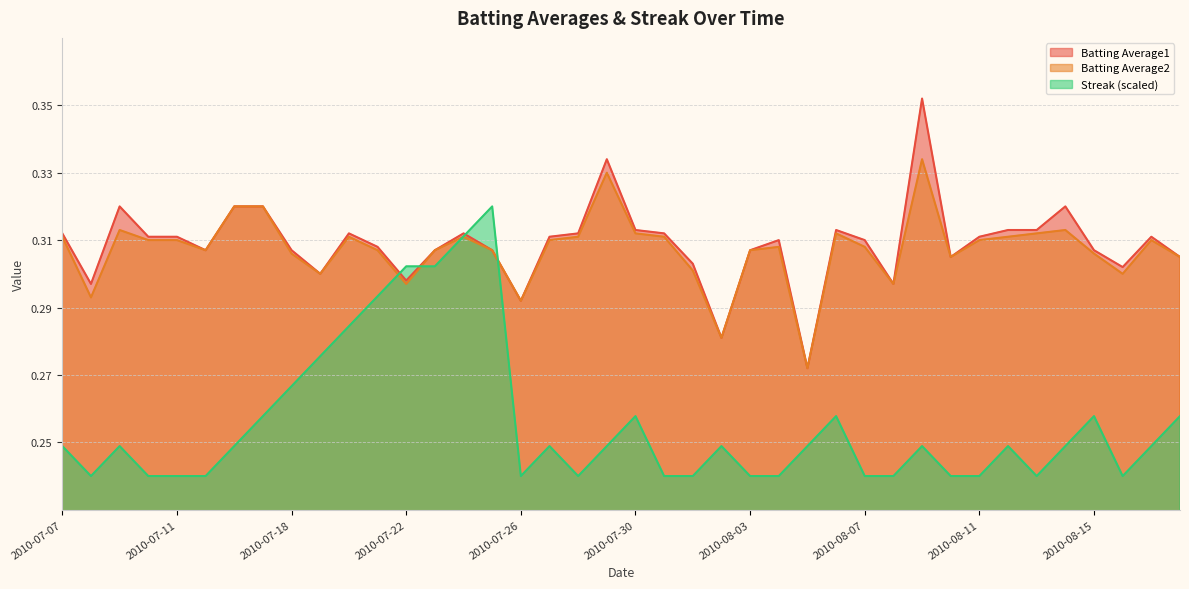

At which category is the sum across all series the highest?

2010-08-09